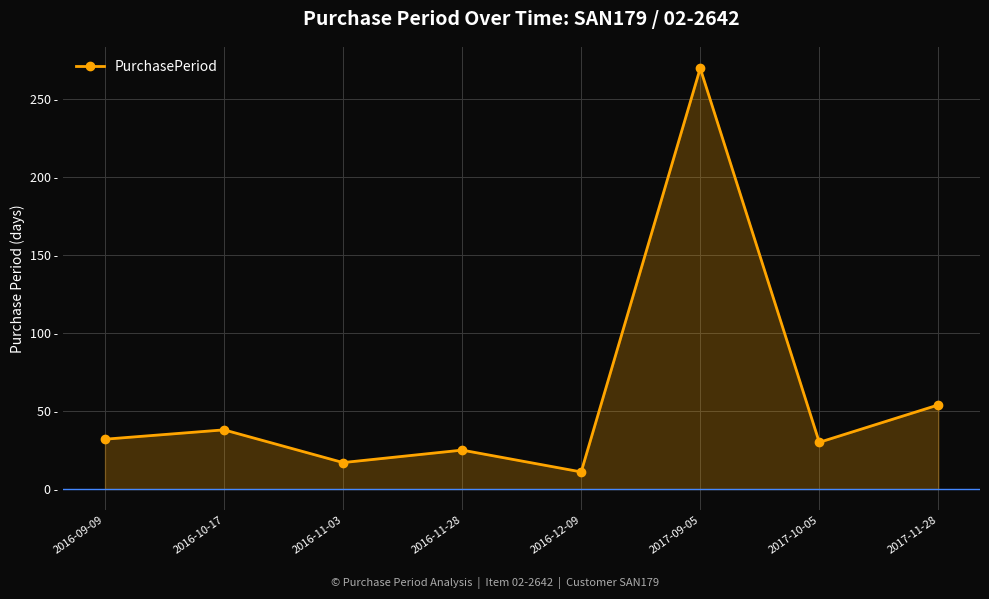

Where is the first local minimum?

2016-11-03